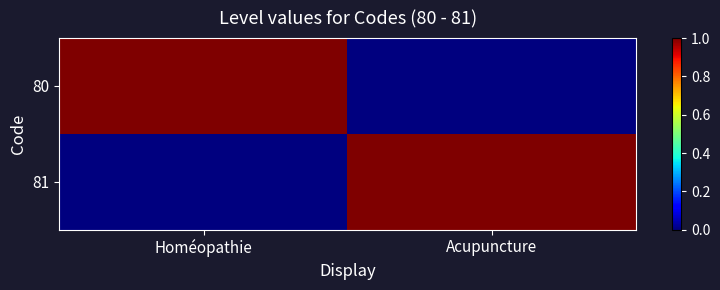

Which series has the largest total across all categories?

80